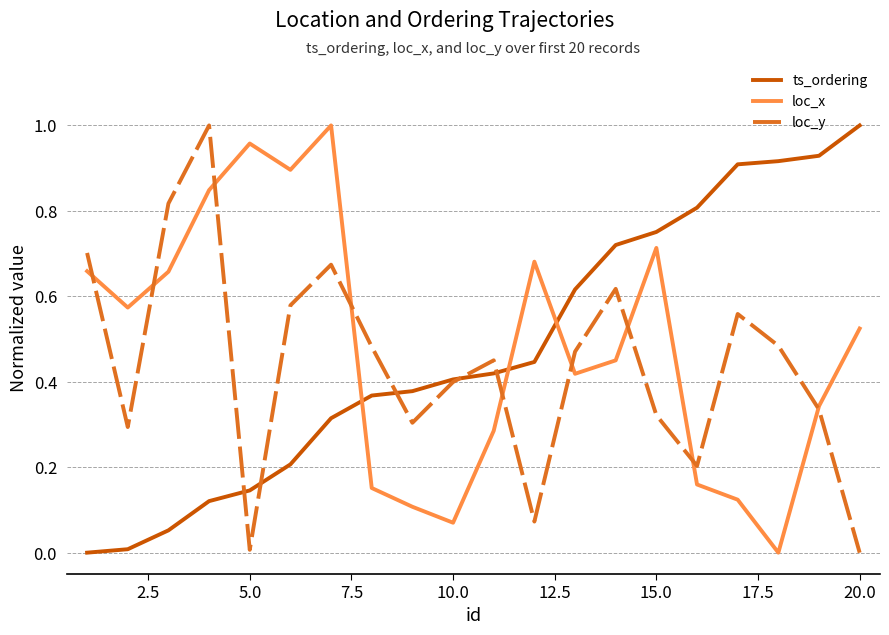

True or false: ts_ordering has more than 1 points higher than both neighbors.

False